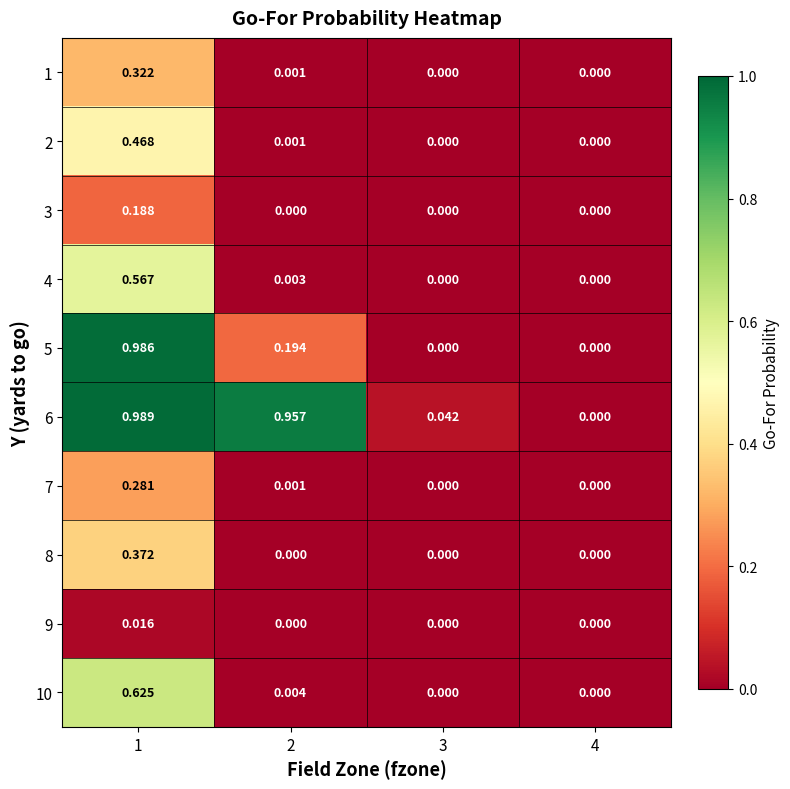

Is the value of 6 at 3 greater than the value of 1 at 2?

Yes